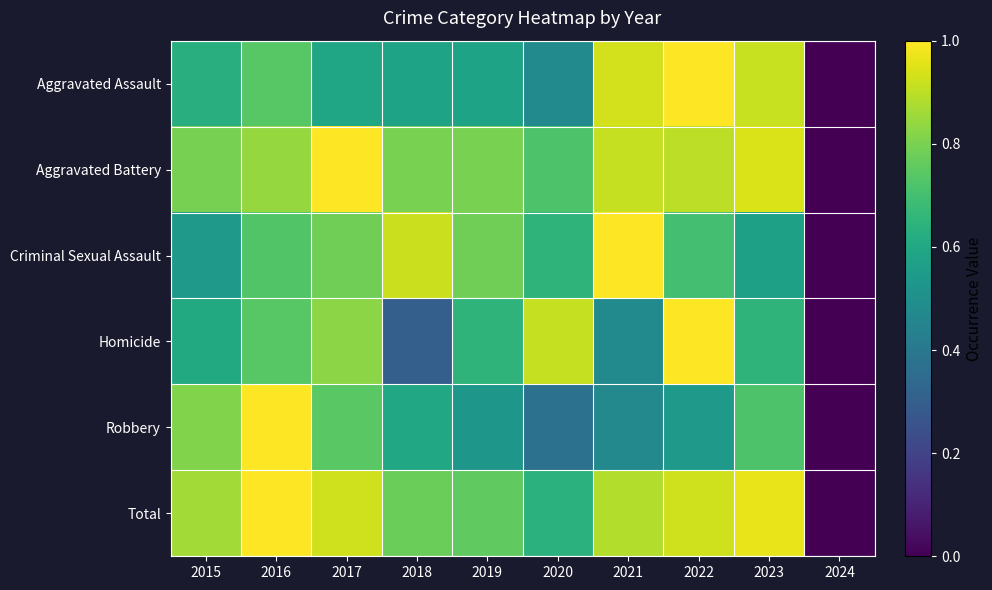

At which category is the sum across all series the highest?

2022